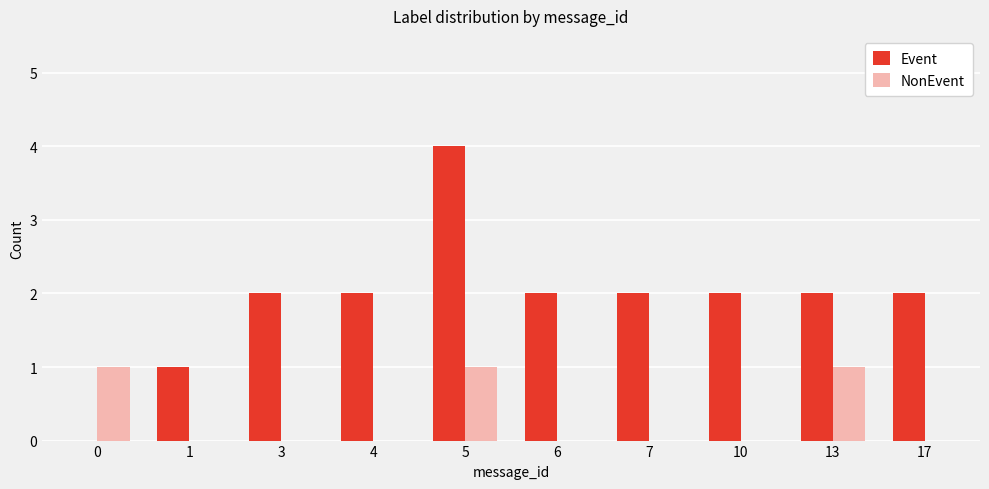

Is the value of NonEvent at 0 greater than the value of Event at 10?

No